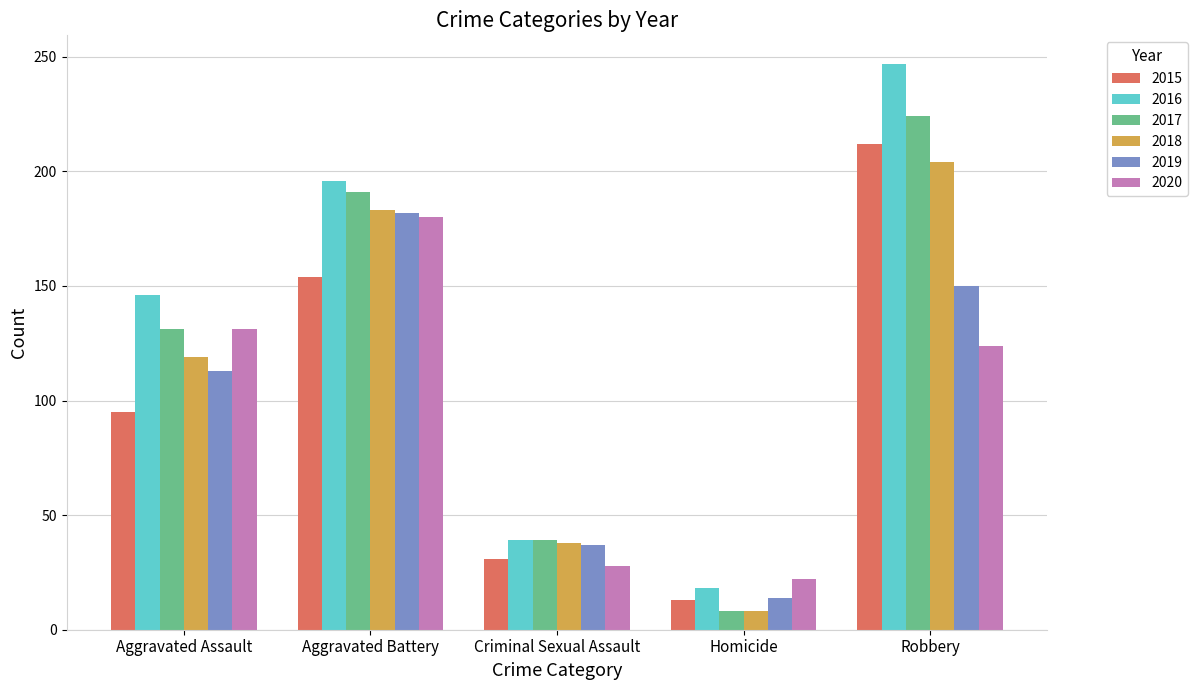

What position from the right is Aggravated Assault?

5